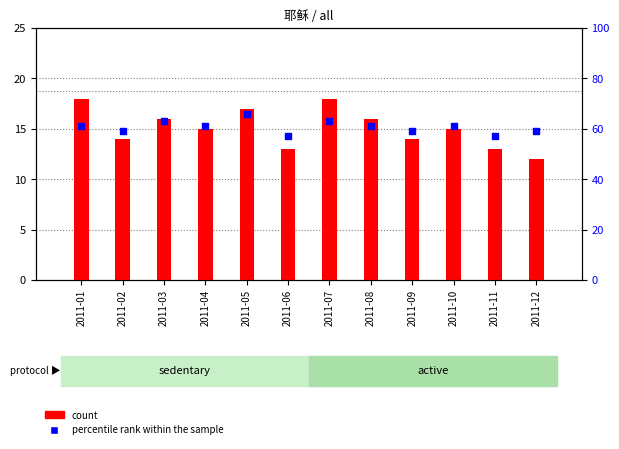

Which series has the widest spread of Y values?

percentile rank within the sample